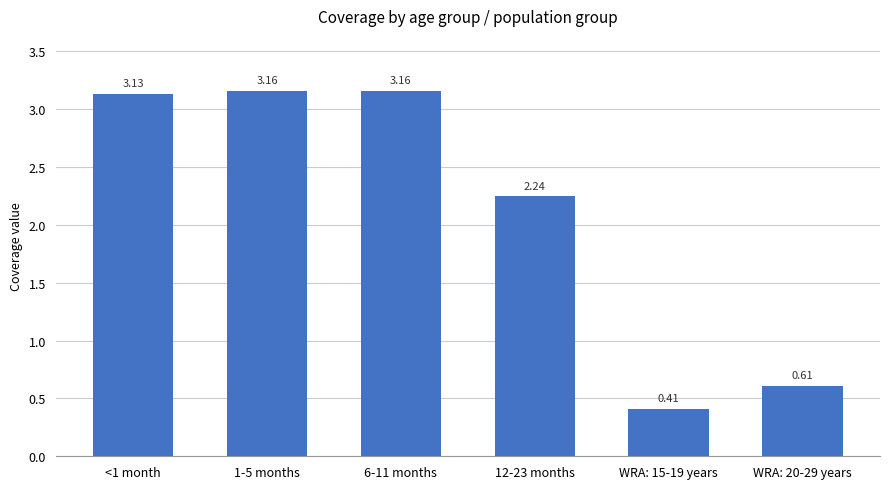

What is the ratio of the value at WRA: 20-29 years to the value at 12-23 months?

0.3